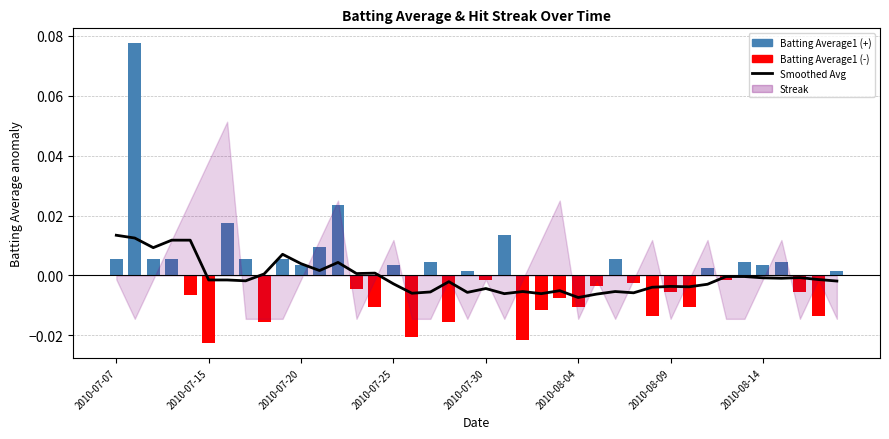

How many data points does each series have?

40